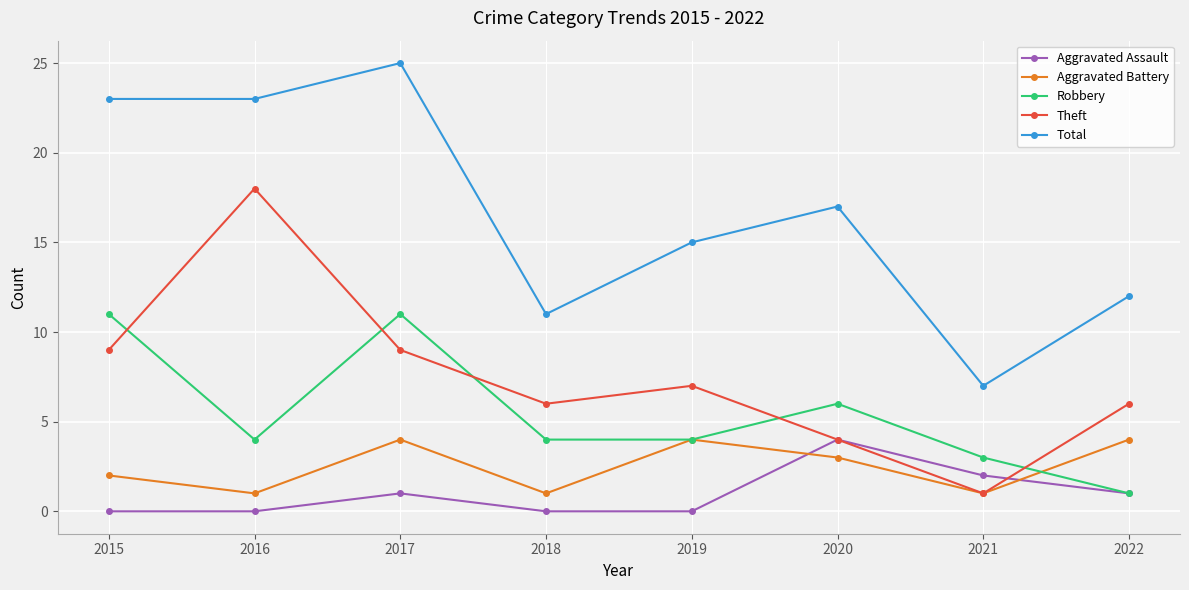

How many Aggravated Battery values are between 1 and 4?

8